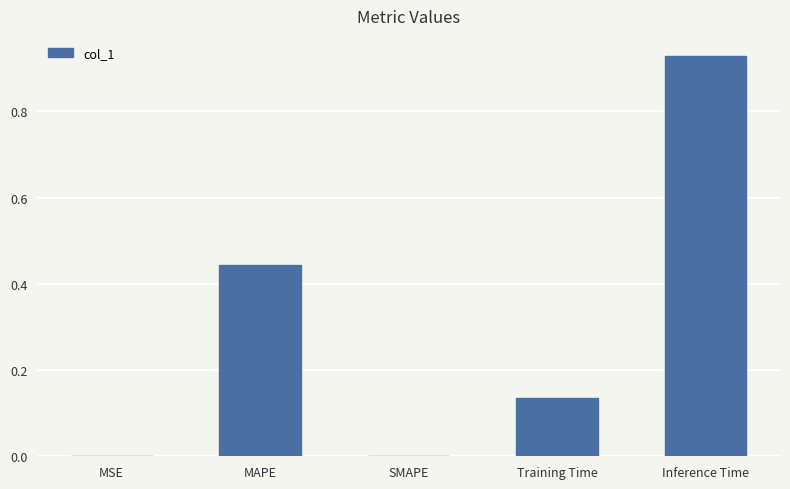

The value at SMAPE is 0.5. True or false?

False